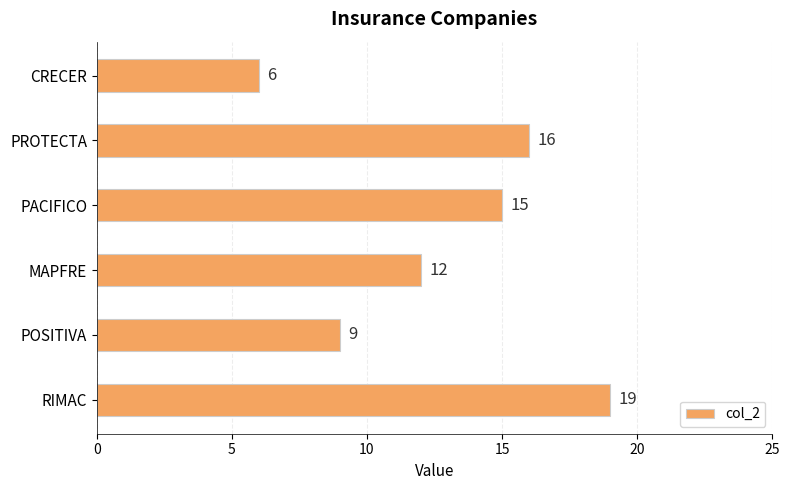

Reading top to bottom, extract all data points from this chart.

CRECER=6	PROTECTA=16	PACIFICO=15	MAPFRE=12	POSITIVA=9	RIMAC=19